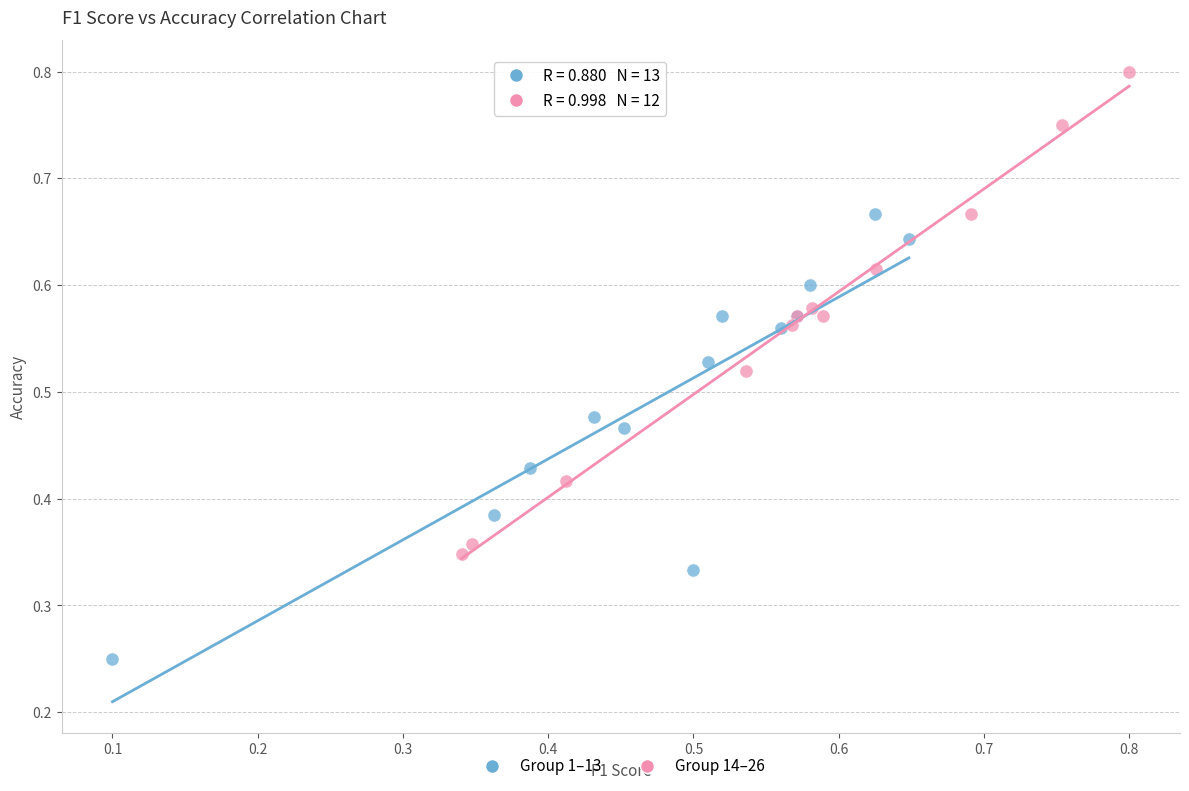

Which series has the widest spread of Y values?

Group 14–26